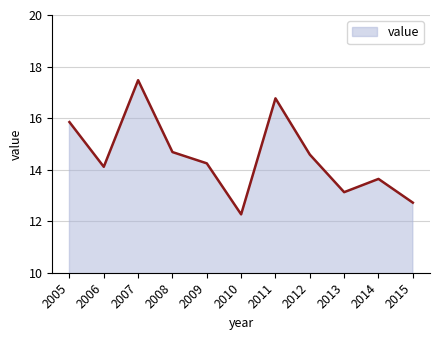

Rank the categories by value from lowest to highest.

2010, 2015, 2013, 2014, 2006, 2009, 2012, 2008, 2005, 2011, 2007